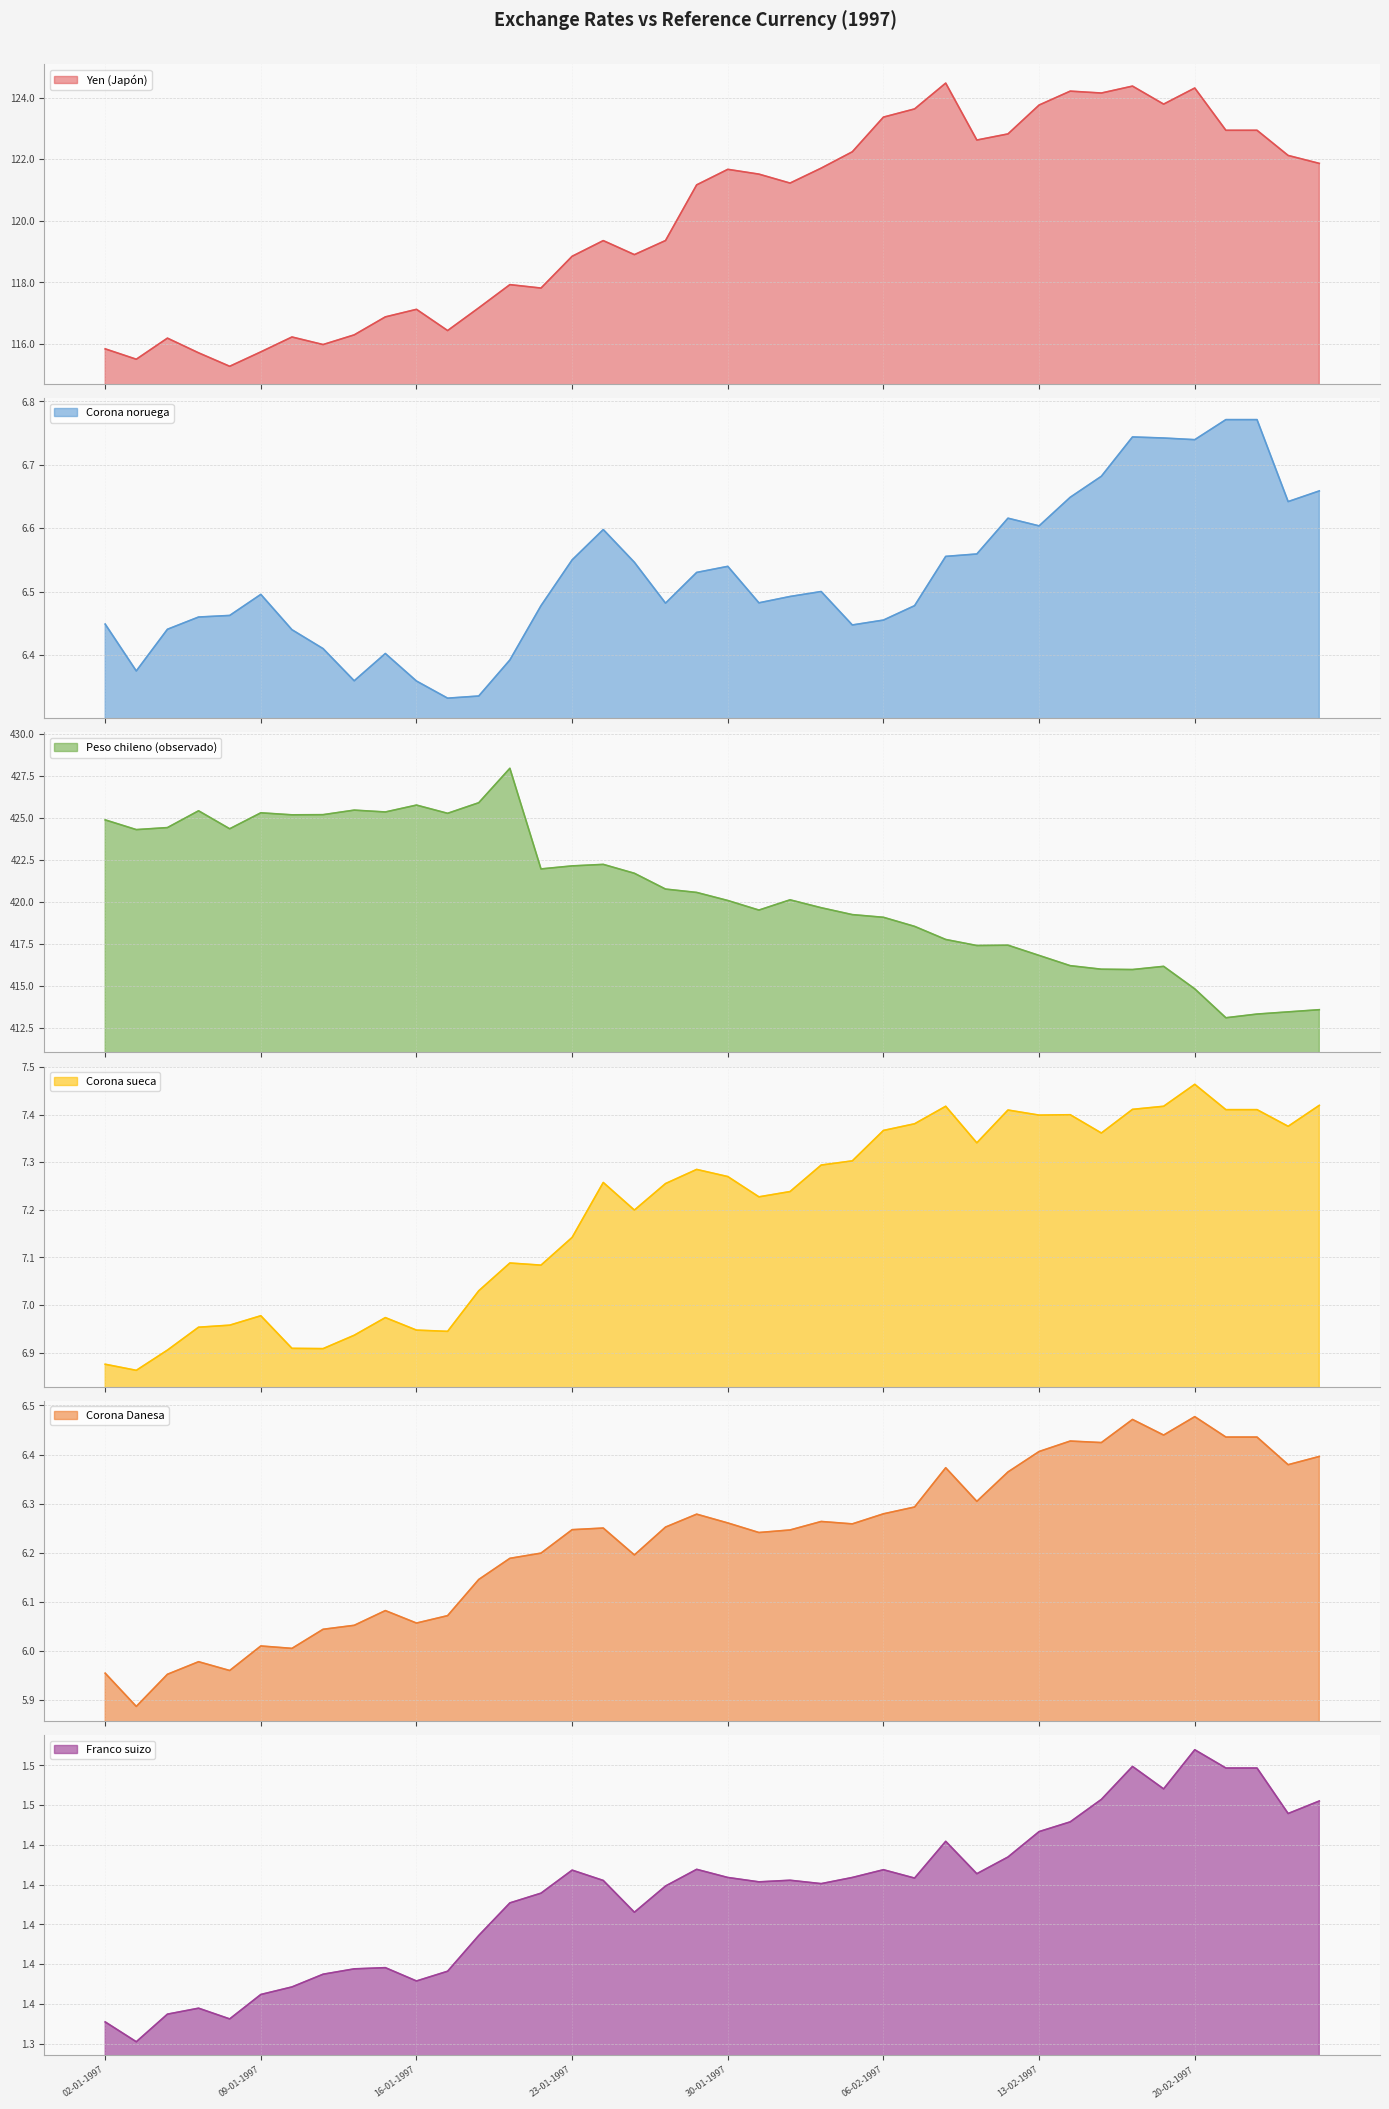

True or false: Peso chileno (observado) has more than 1 points higher than both neighbors.

True